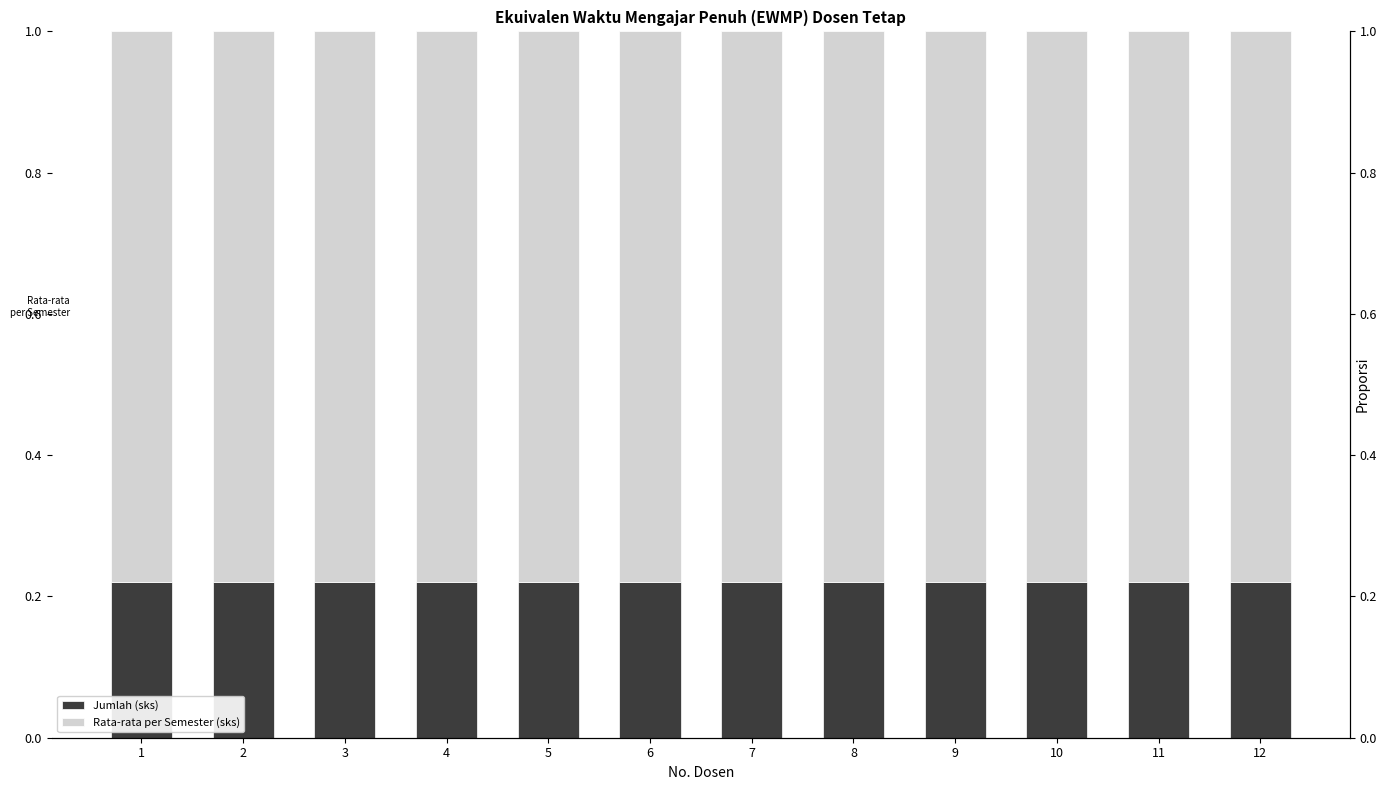

What is the sum of the Jumlah (sks) values at 12 and 3?

0.4